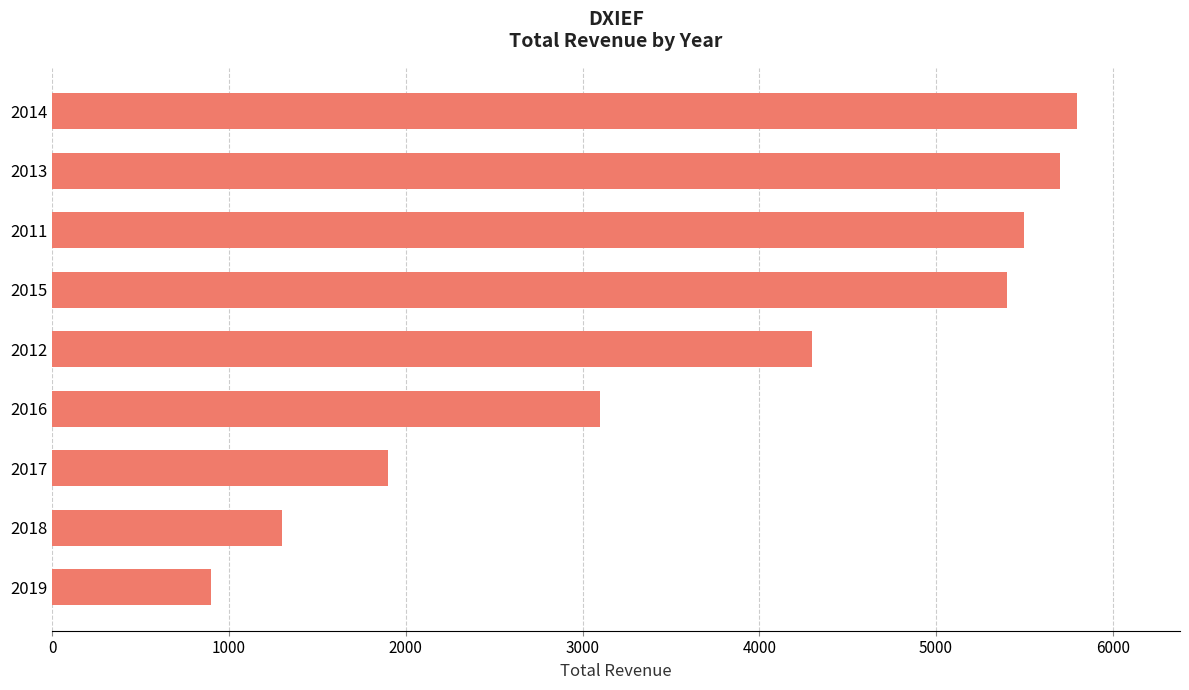

Reading bottom to top, list all the values displayed in this chart.

2019=900	2018=1300	2017=1900	2016=3100	2012=4300	2015=5400	2011=5500	2013=5700	2014=5800